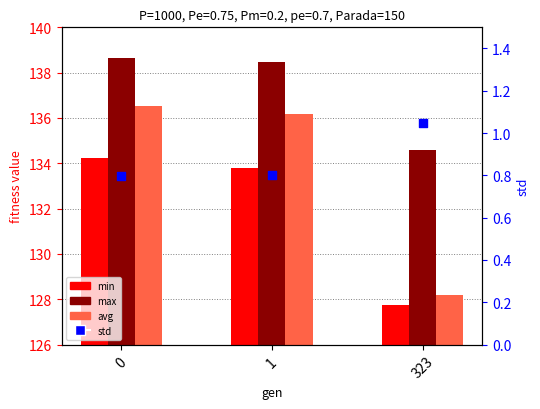

At how many categories does at least one series exceed 17?

3